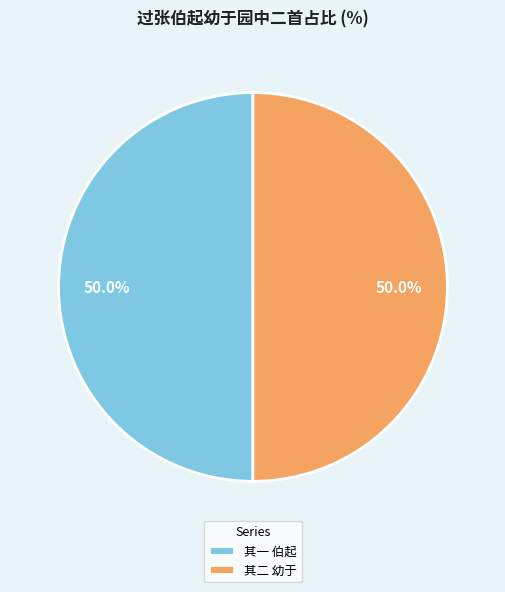

Count the number of slices in the pie.

2